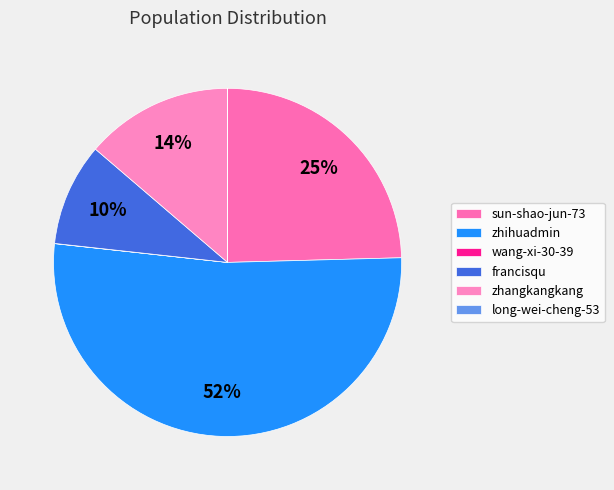

To the nearest percent, what portion does sun-shao-jun-73 represent?

25%